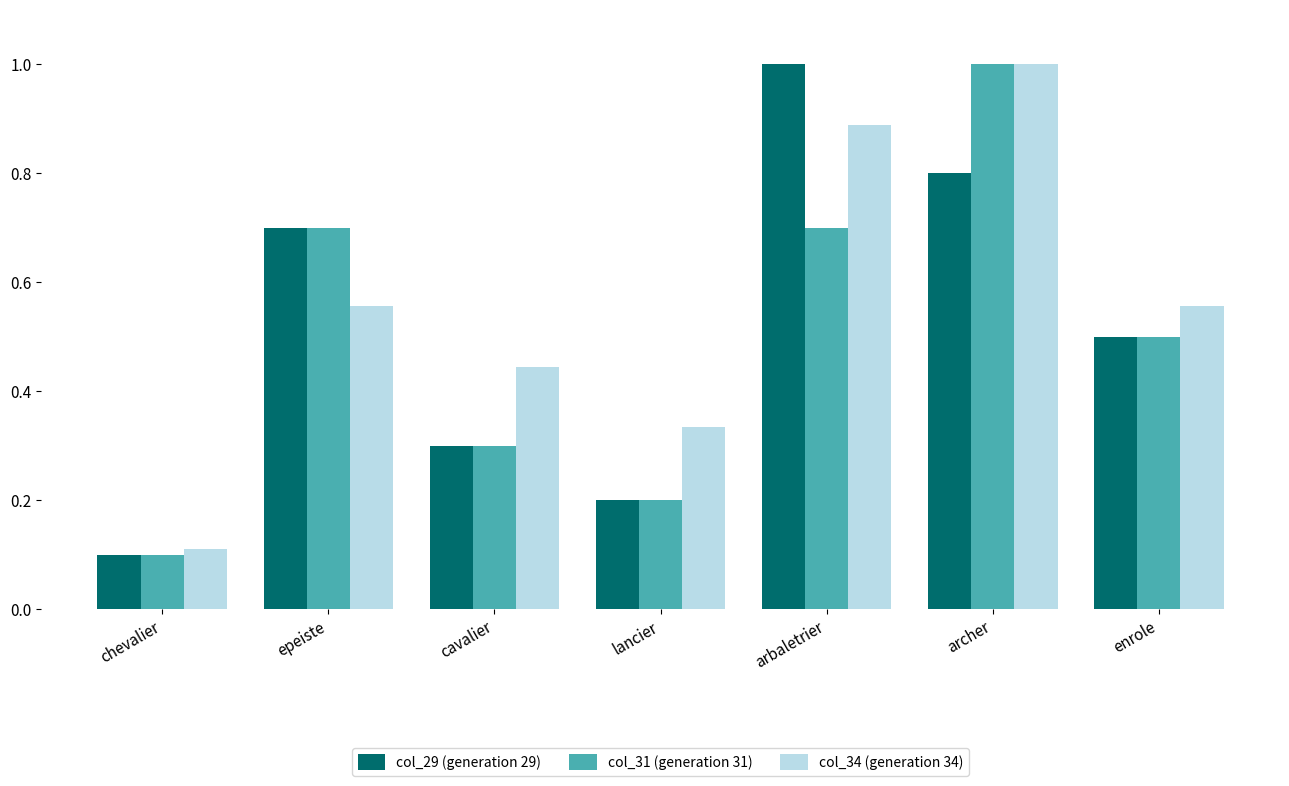

What is the average value of the col_31 (generation 31) series?

0.5